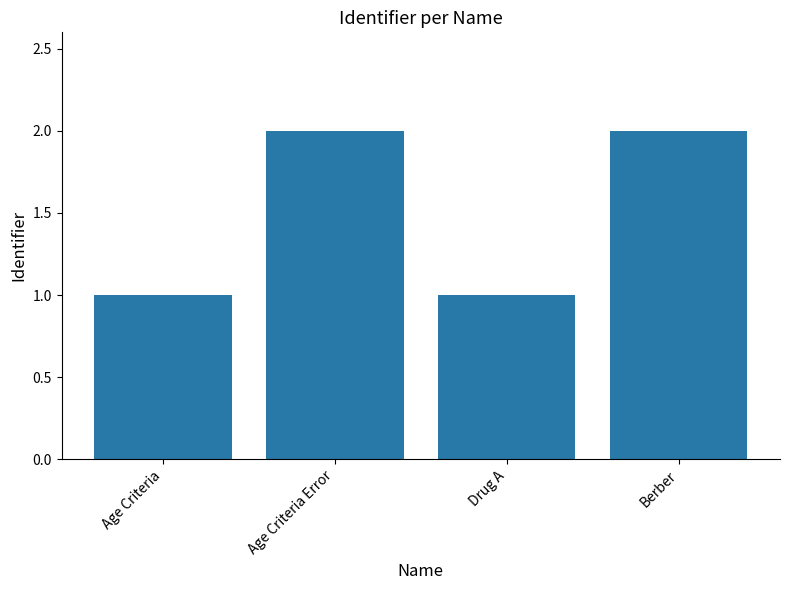

True or false: the data shows 1 at Age Criteria.

True